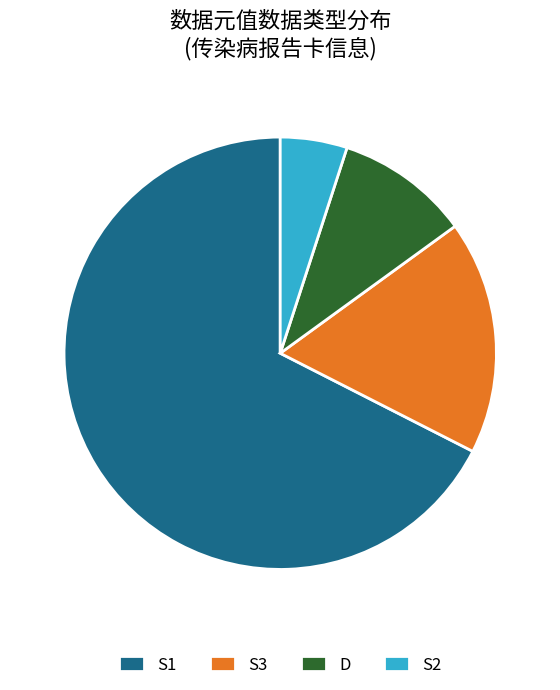

Which category has the smallest portion of the pie?

S2